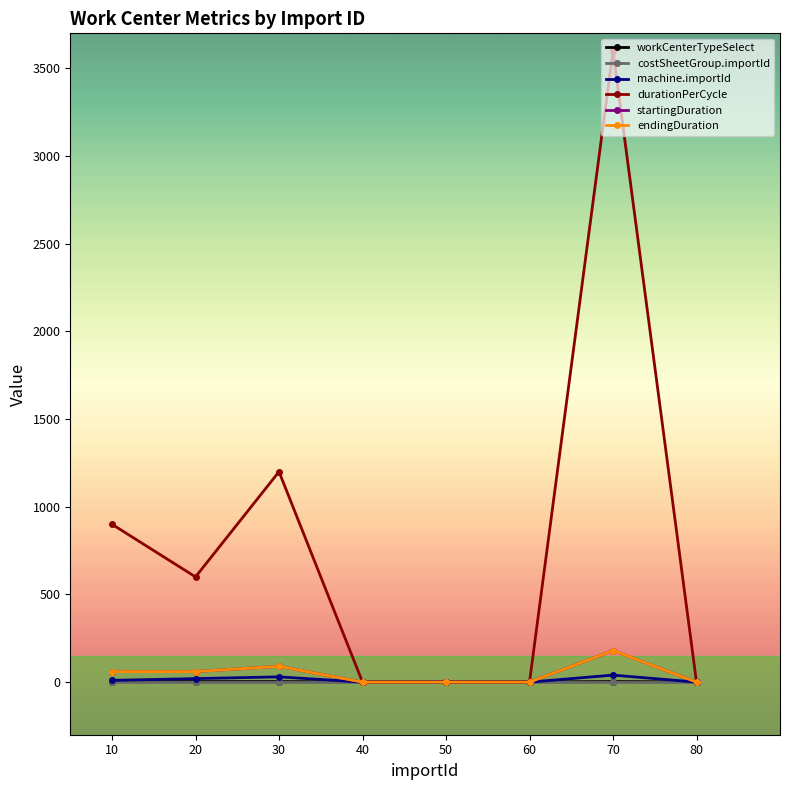

Does the chart have visible grid lines?

No